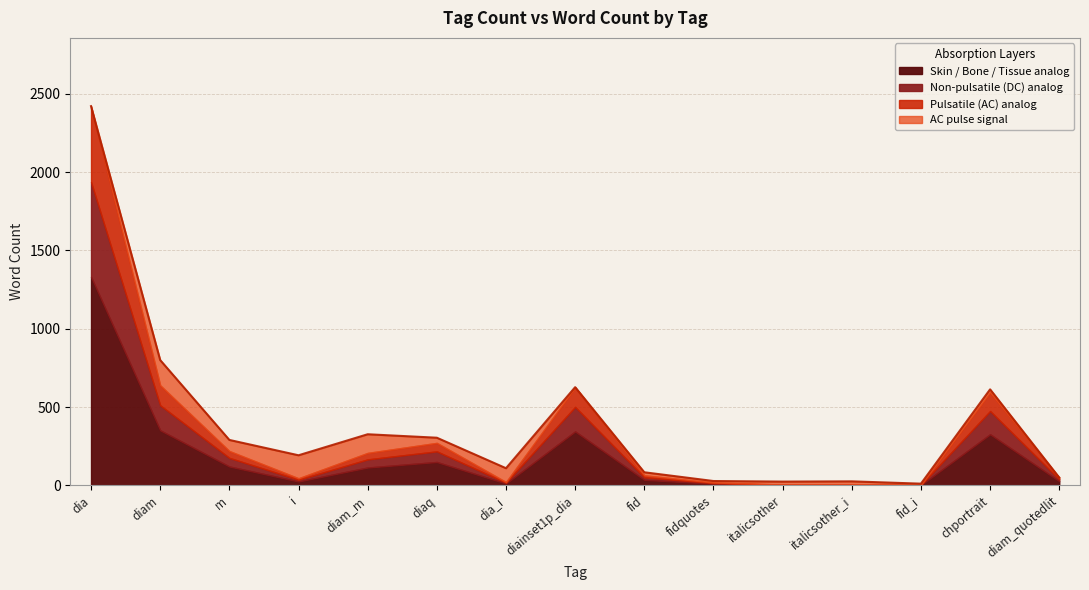

How many lines are shown in the chart?

4